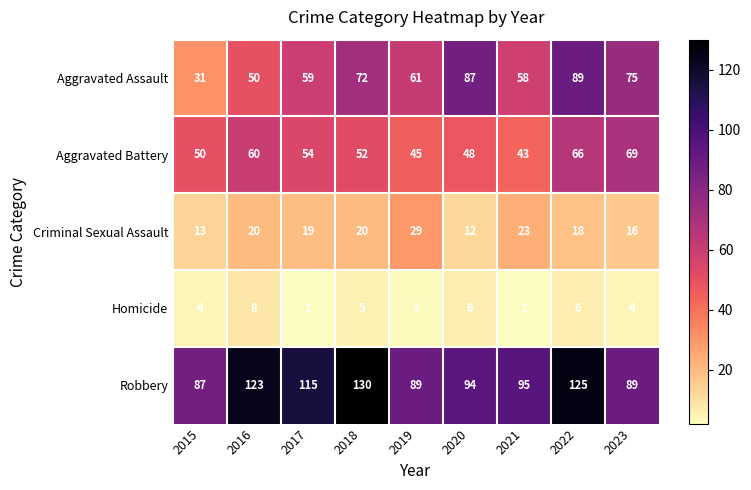

How many series are shown in this chart?

5